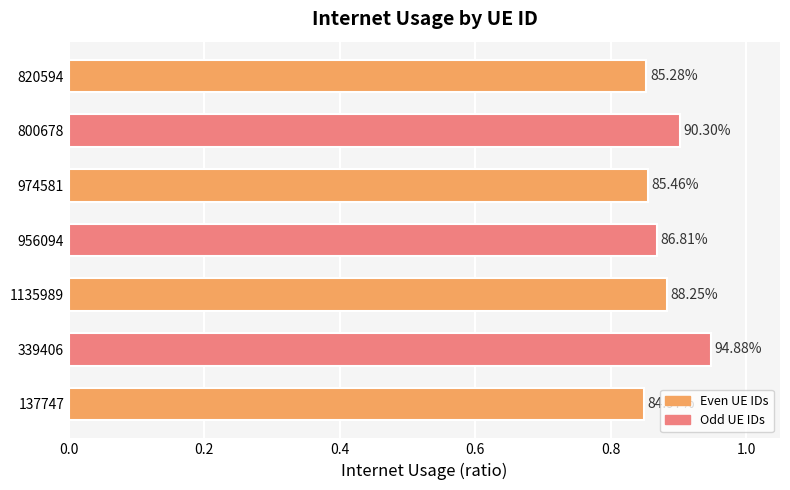

What is the average value?

0.9